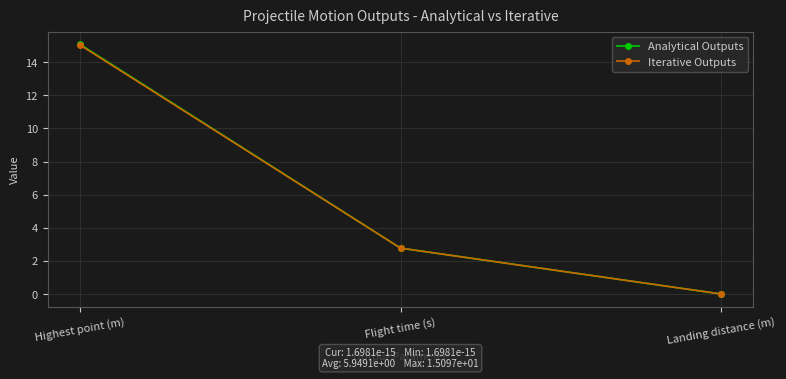

What is the label of the 2nd point from the left?

Flight time (s)